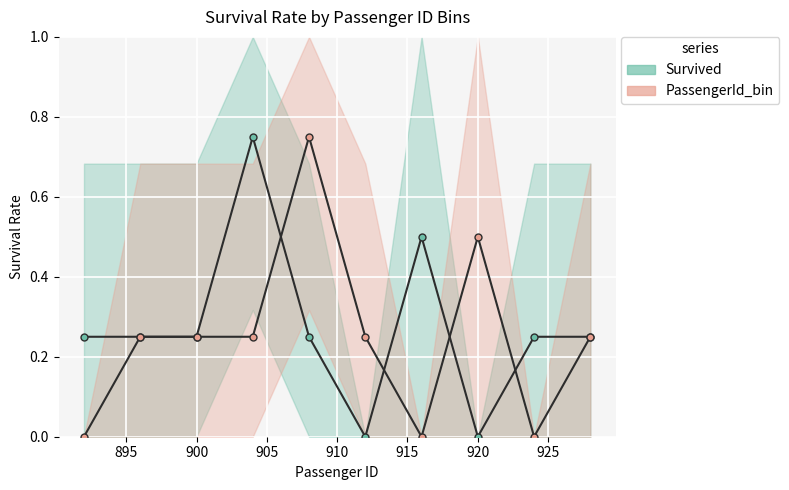

Count the PassengerId_bin values in the range 0 to 1.

10